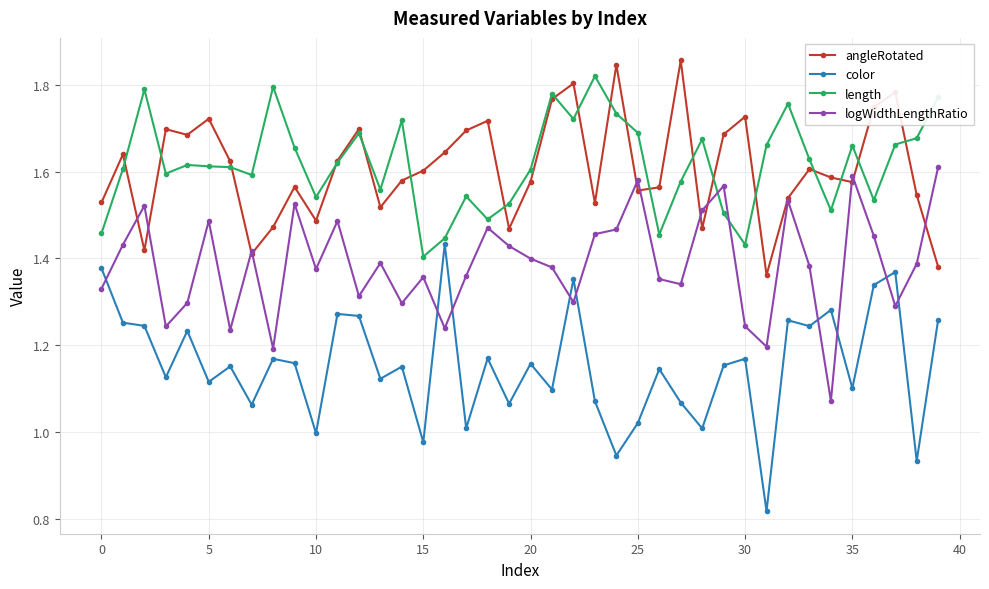

What are all the series names shown in the legend?

angleRotated, color, length, logWidthLengthRatio